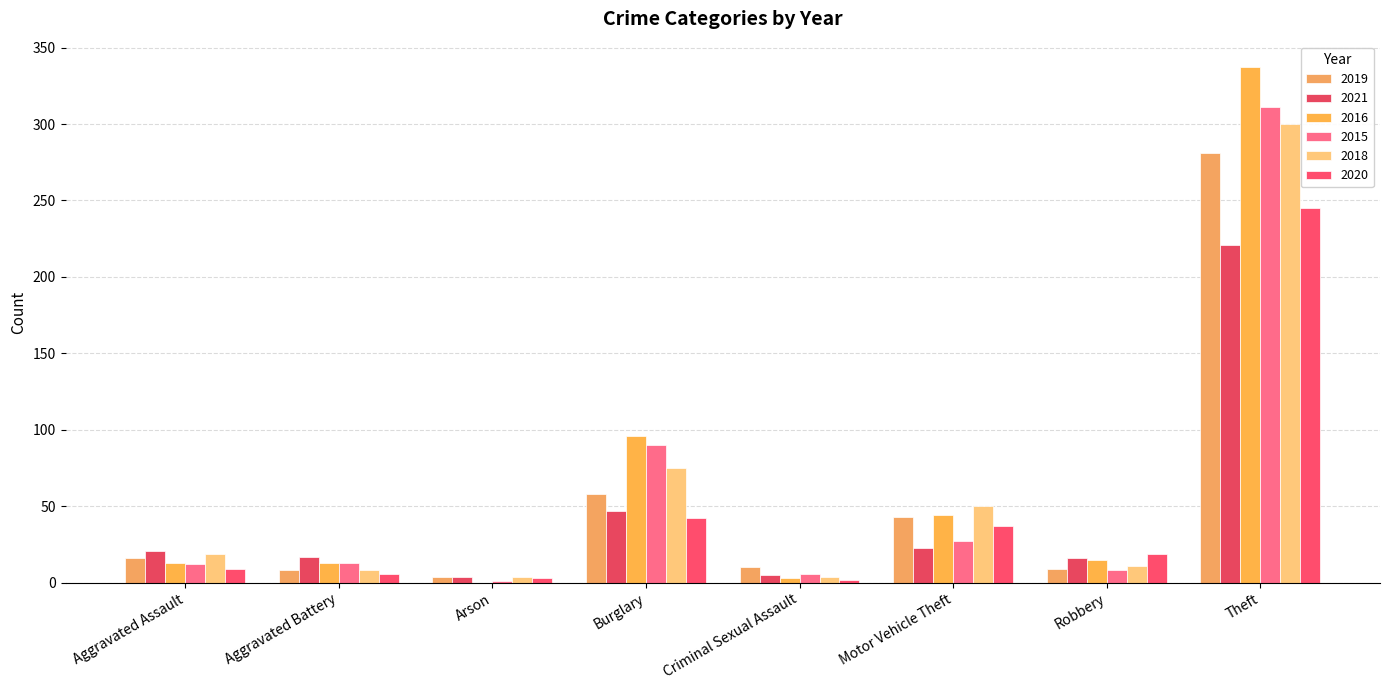

Reading left to right, what are all the values shown in this chart?

2019: 16	8	4	58	10	43	9	281
2021: 21	17	4	47	5	23	16	221
2016: 13	13	0	96	3	44	15	337
2015: 12	13	1	90	6	27	8	311
2018: 19	8	4	75	4	50	11	300
2020: 9	6	3	42	2	37	19	245